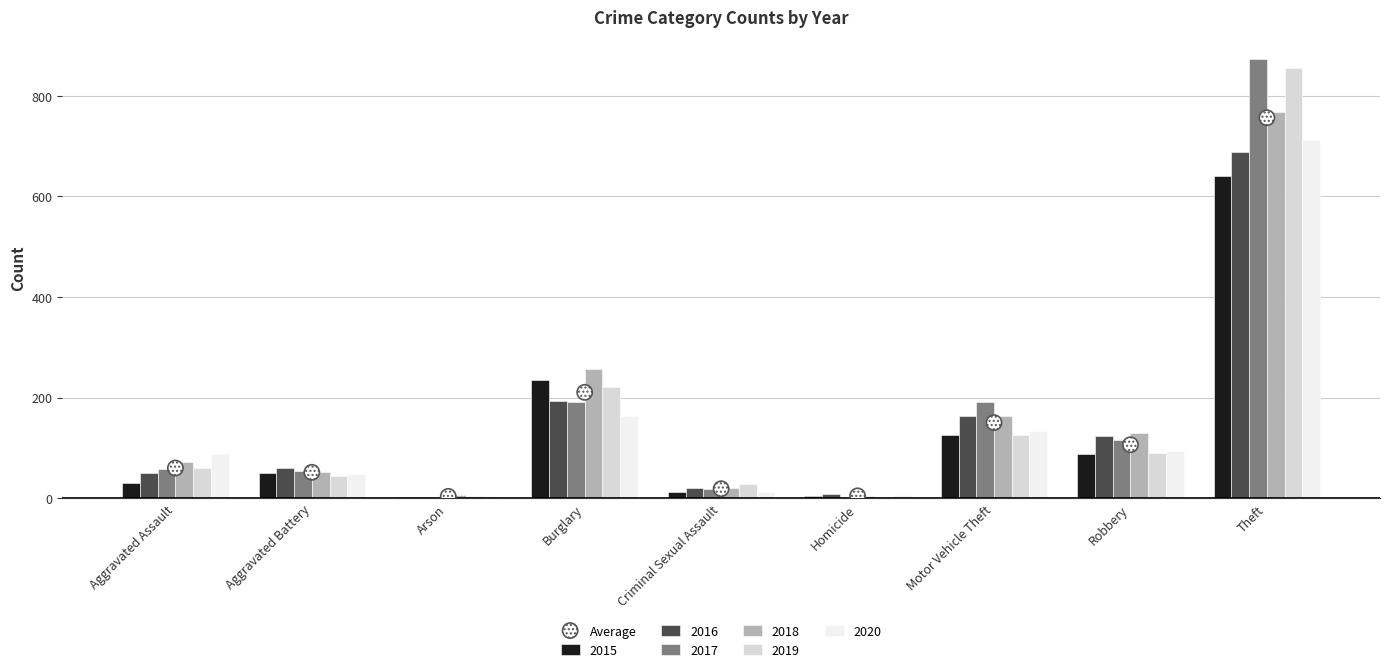

Which has a higher value, Arson or Robbery?

Robbery